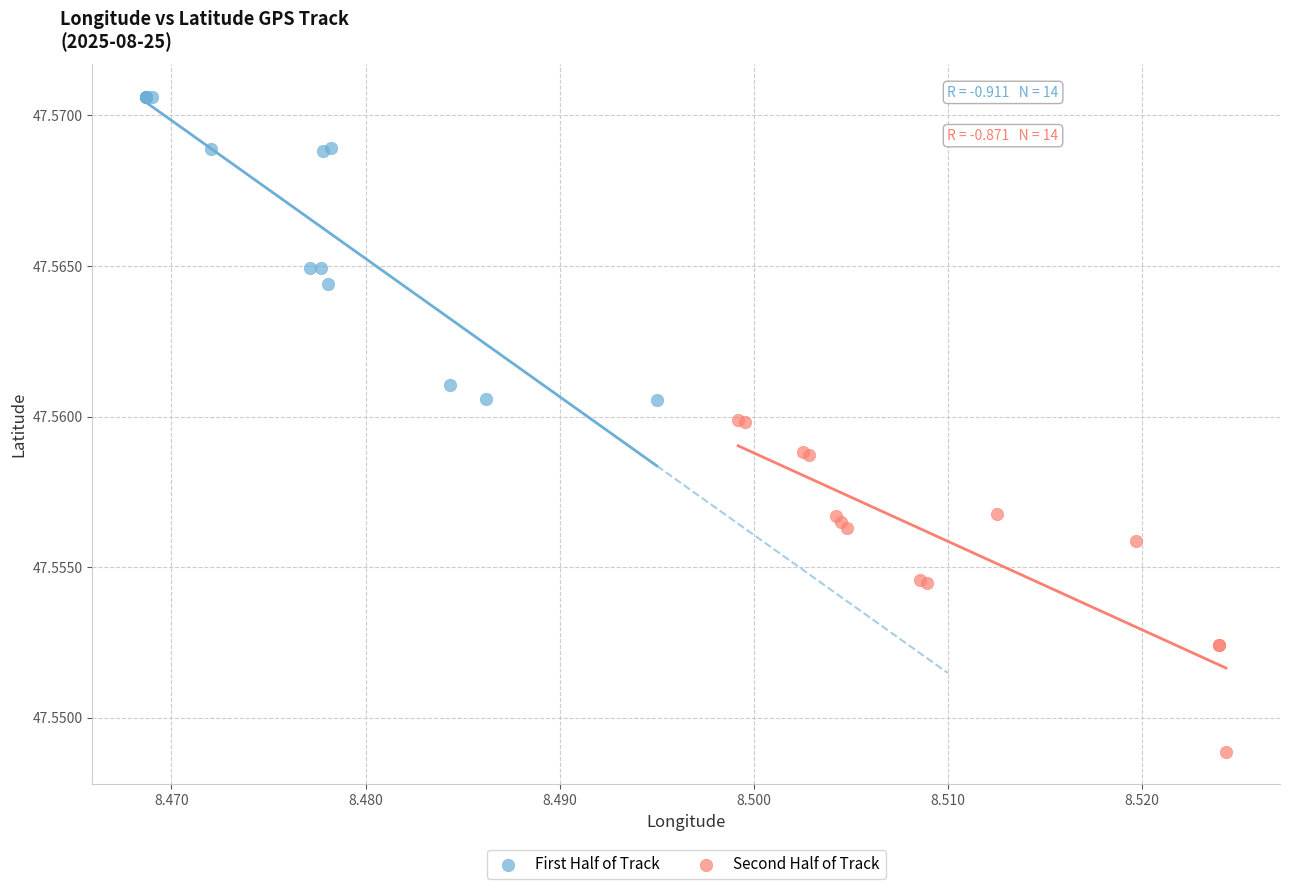

Which series contains the lowest Y value?

Second Half of Track